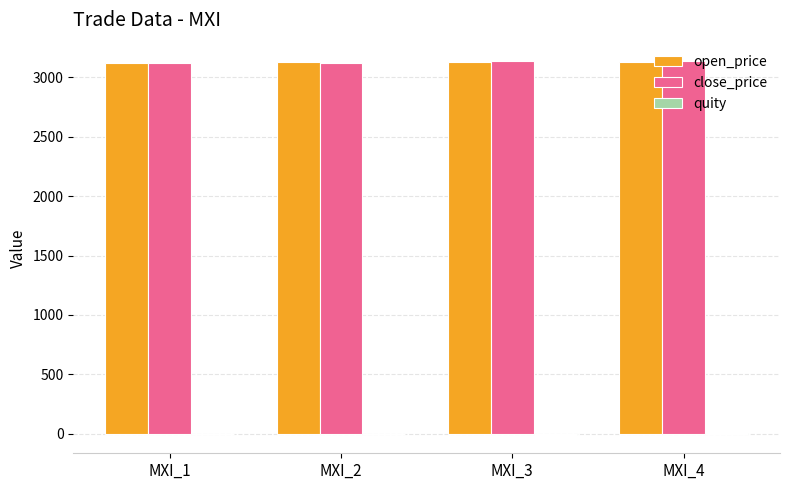

Is it true that open_price equals 945.7 at MXI_4?

False